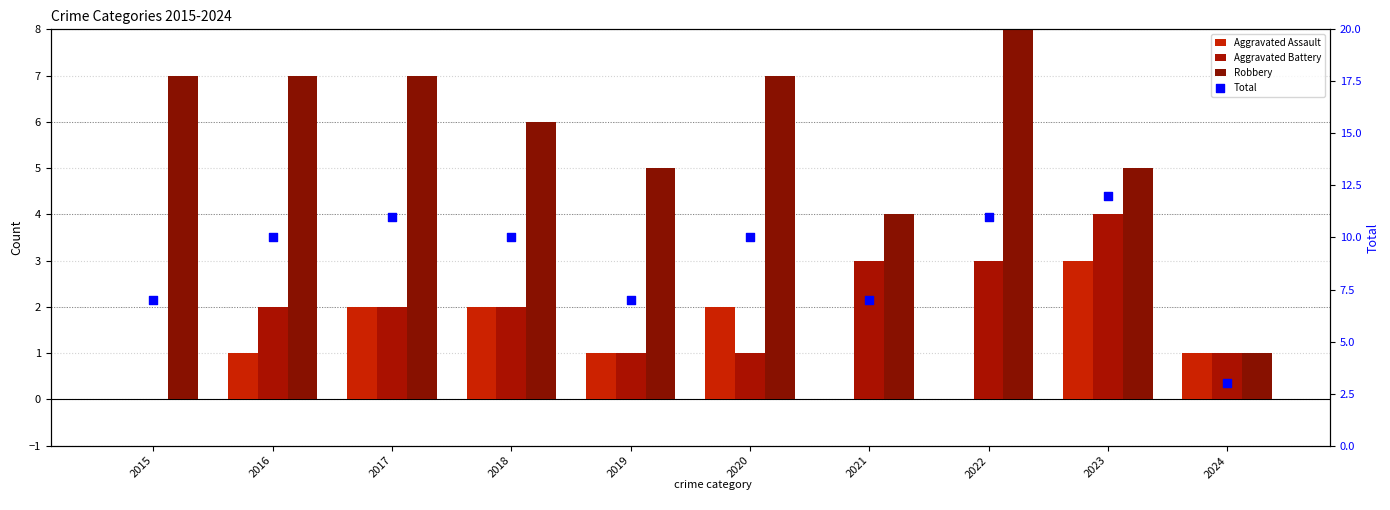

Which series has the largest total across all categories?

Total